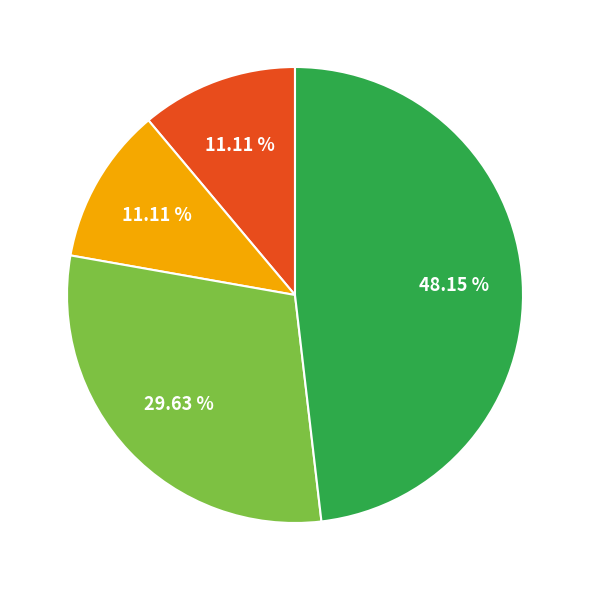

Does any single category account for the majority?

No